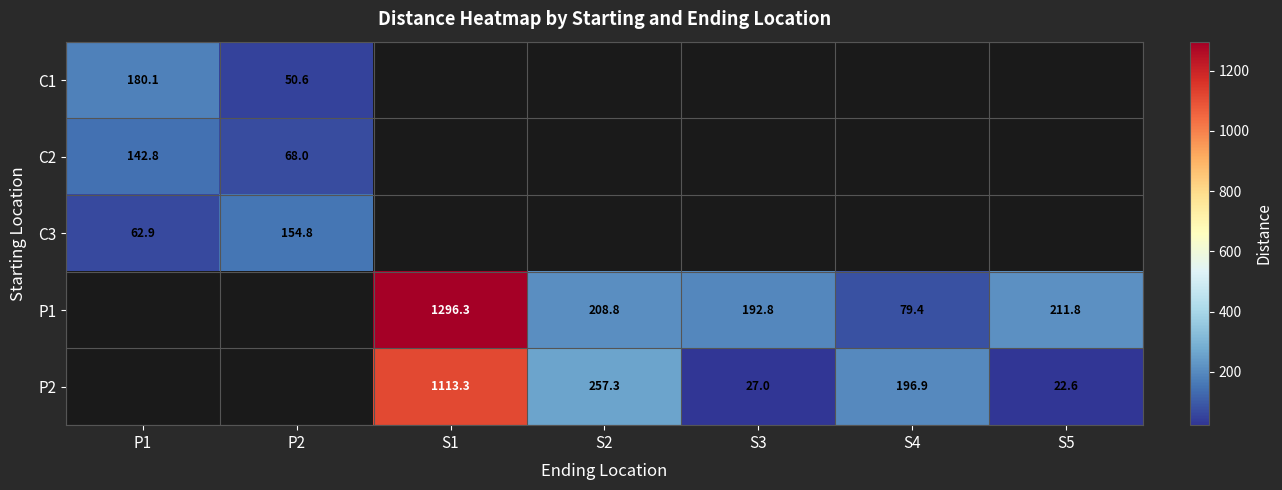

Between P1 and S4, which is larger?

S4